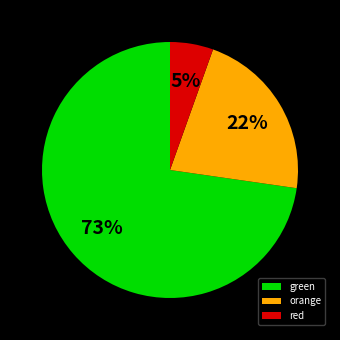

Rank the categories by value from highest to lowest.

green, orange, red